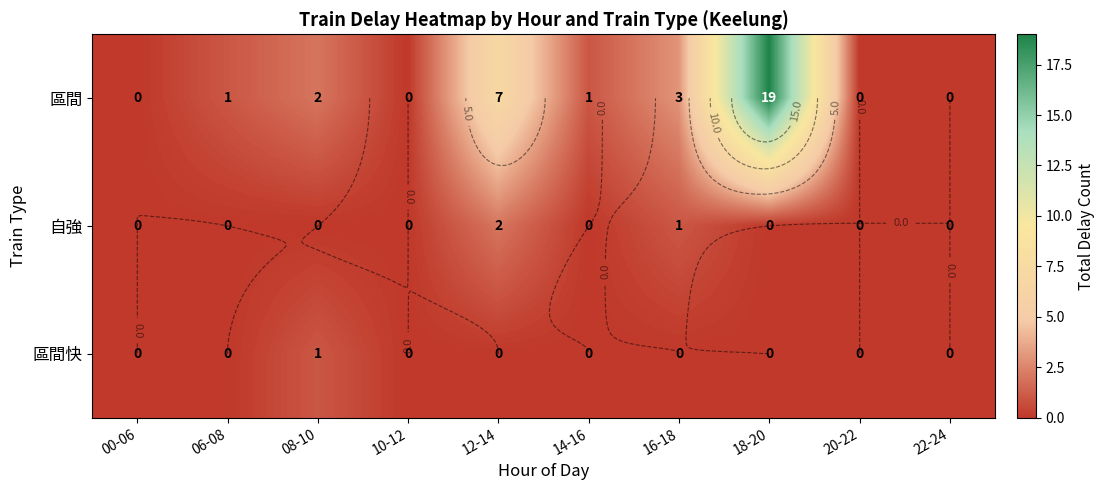

At which category is the sum across all series the highest?

18-20